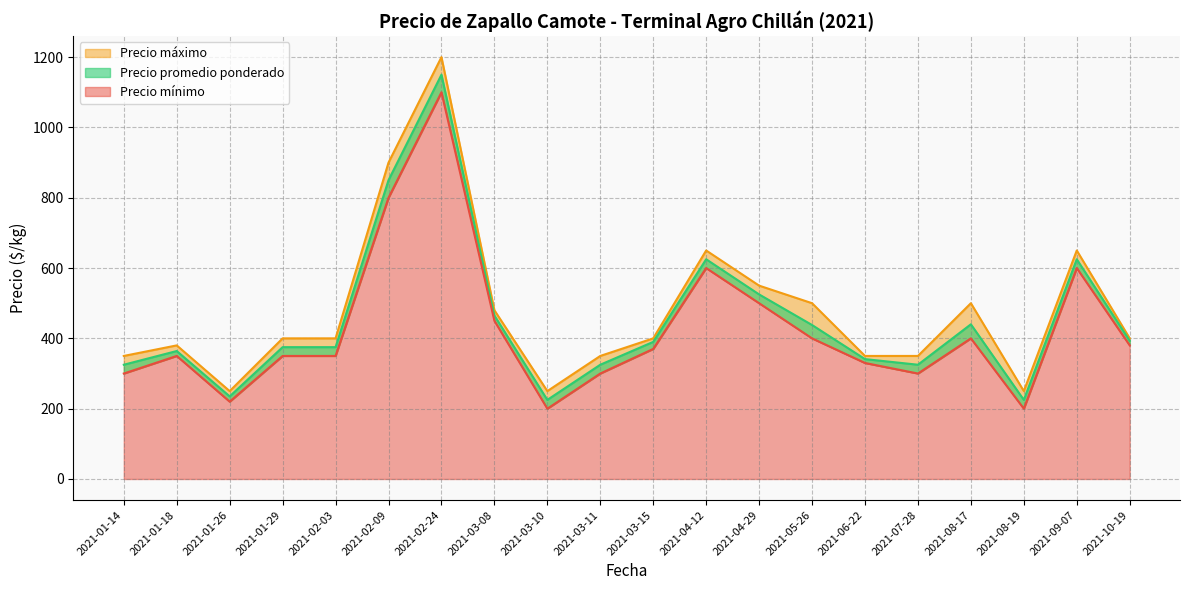

At which label is Precio máximo closest to 725?

2021-04-12